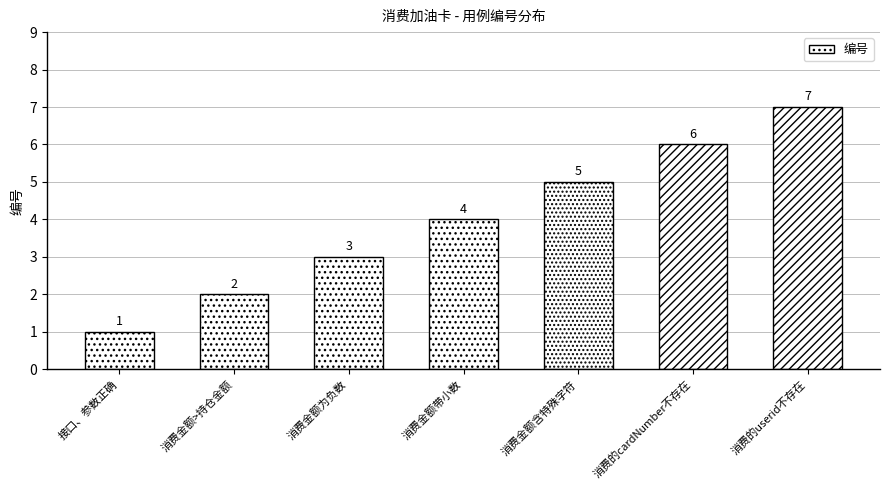

Reading right to left, extract all data points from this chart.

消费的userid不存在=7	消费的cardNumber不存在=6	消费金额含特殊字符=5	消费金额带小数=4	消费金额为负数=3	消费金额>持仓金额=2	接口、参数正确=1